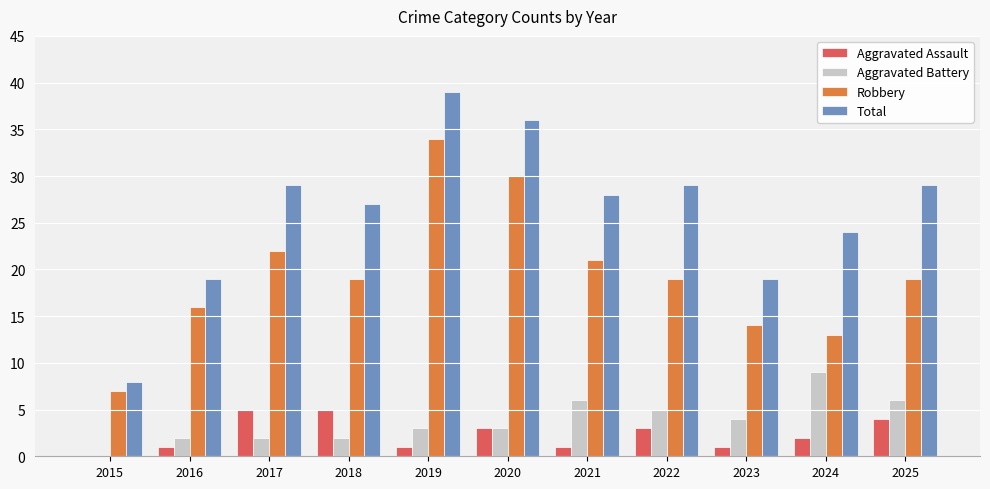

Read the Robbery value at 2023, to the nearest 10.

10